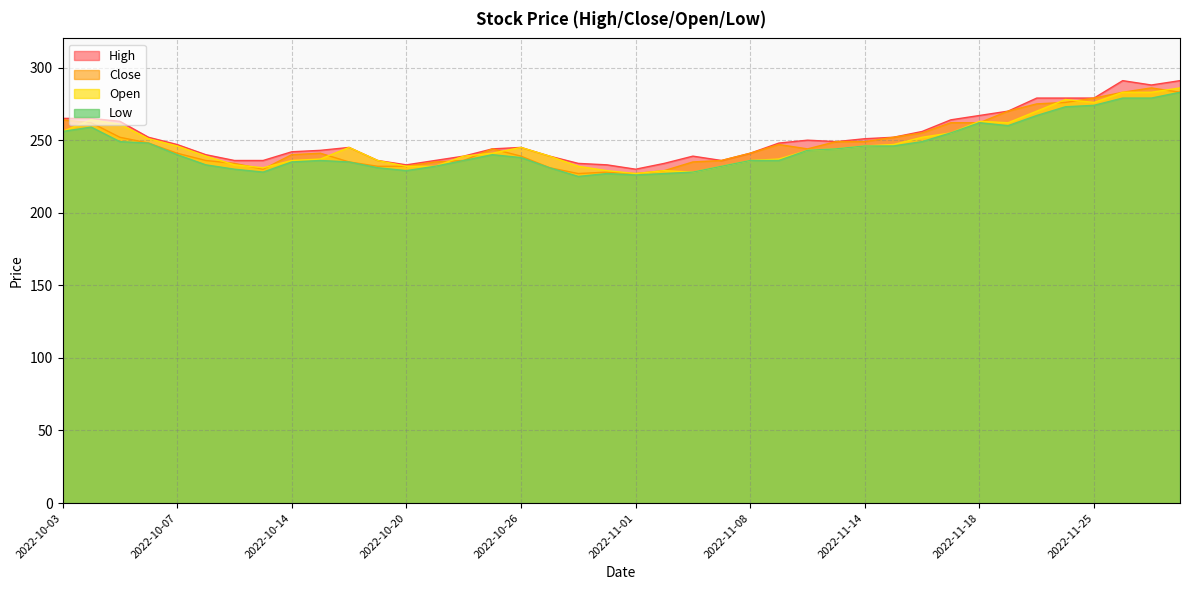

How many data points in High are above 247?

19